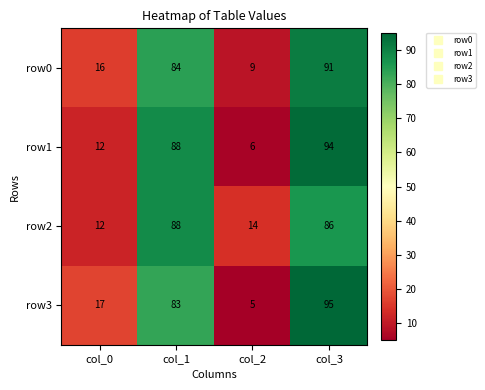

Read the row2 value at col_2, to the nearest 5.

15